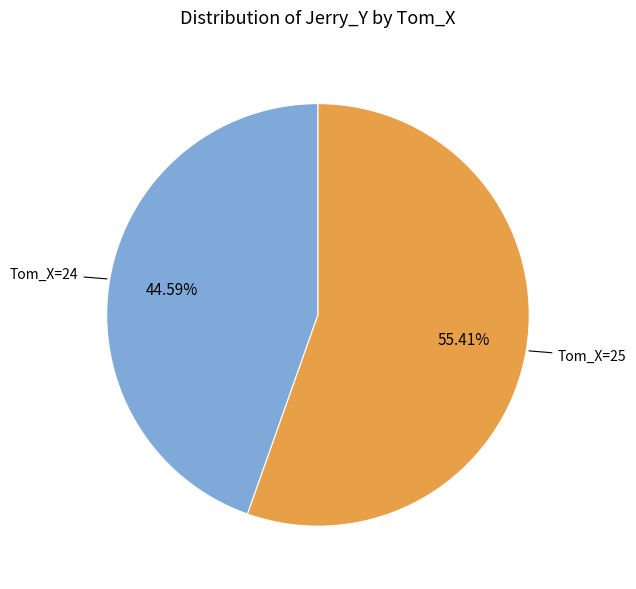

Does any single category account for the majority?

Yes